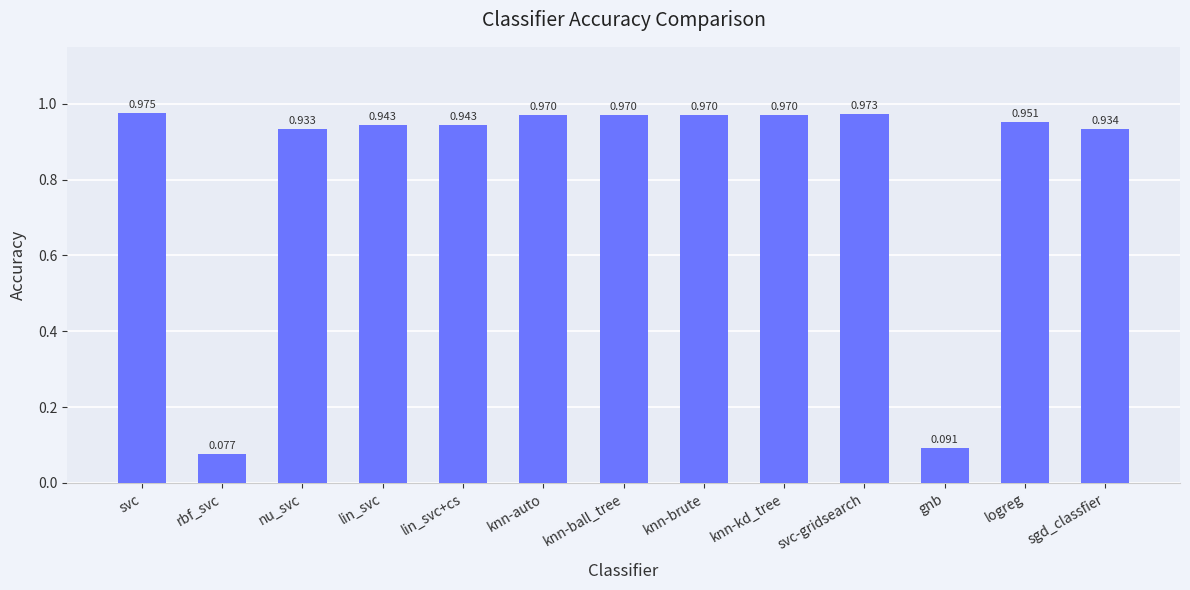

What is the label of the 2nd bar from the right?

logreg